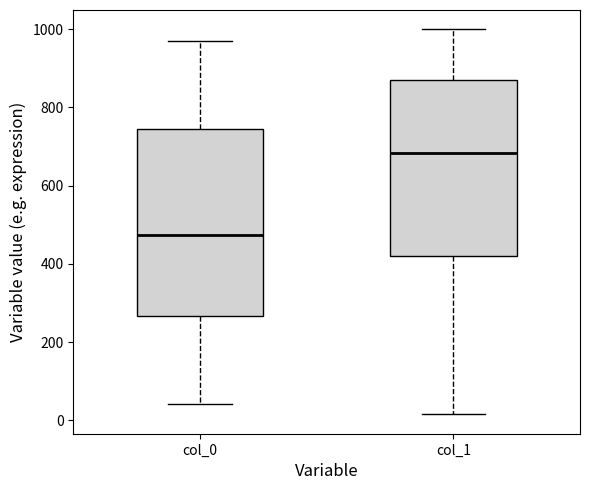

Reading left to right, transcribe this box plot: for each box, give where its median line is, the range the box spans, and where its two whiskers end, as read against the y-axis. The values are not printed on the chart, so give them approximately, as read against the axis.

col_0: median 480, box 260 to 740, whiskers 40 to 980
col_1: median 680, box 420 to 860, whiskers 20 to 1000